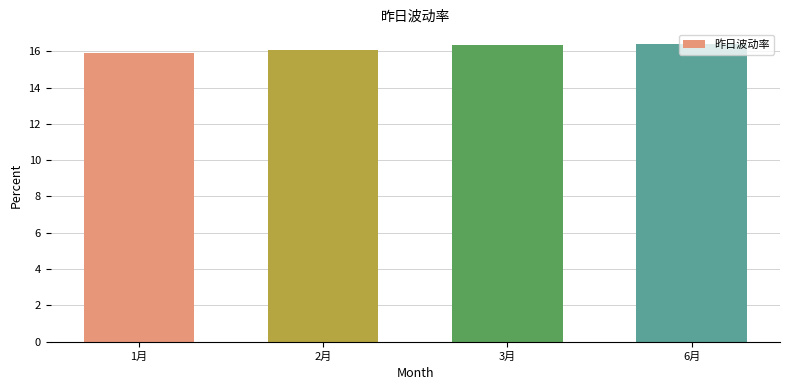

The value at 3月 is 27.1. True or false?

False